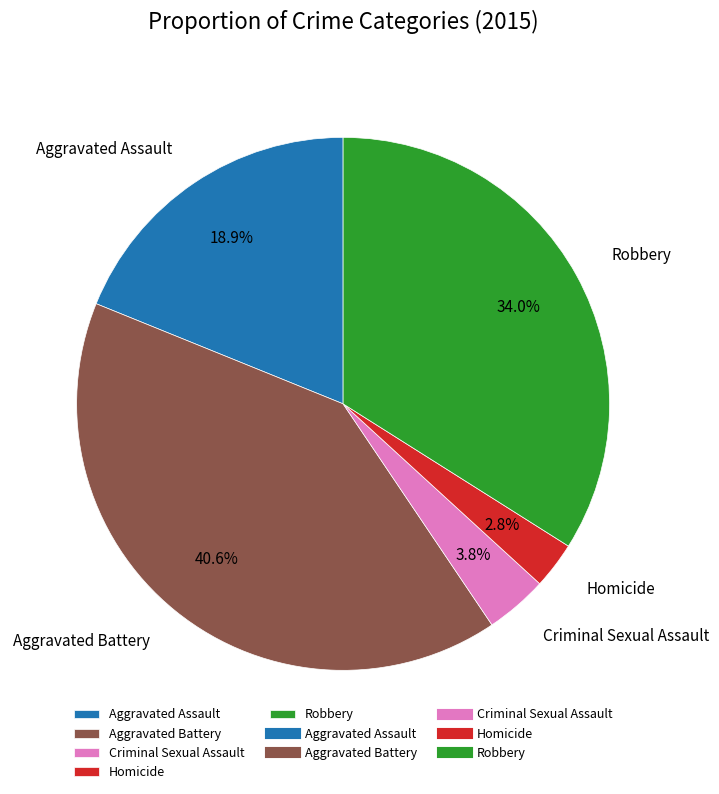

To the nearest percent, what is the difference between the Aggravated Assault and Robbery slice percentages?

15%